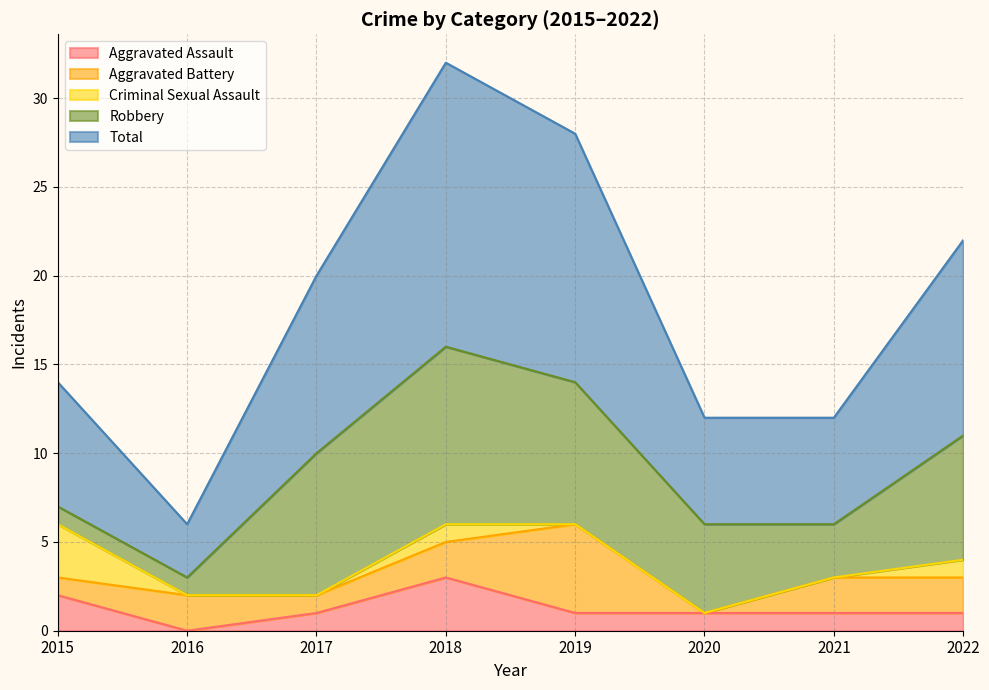

Which has a higher value, 2018 or 2016?

2018